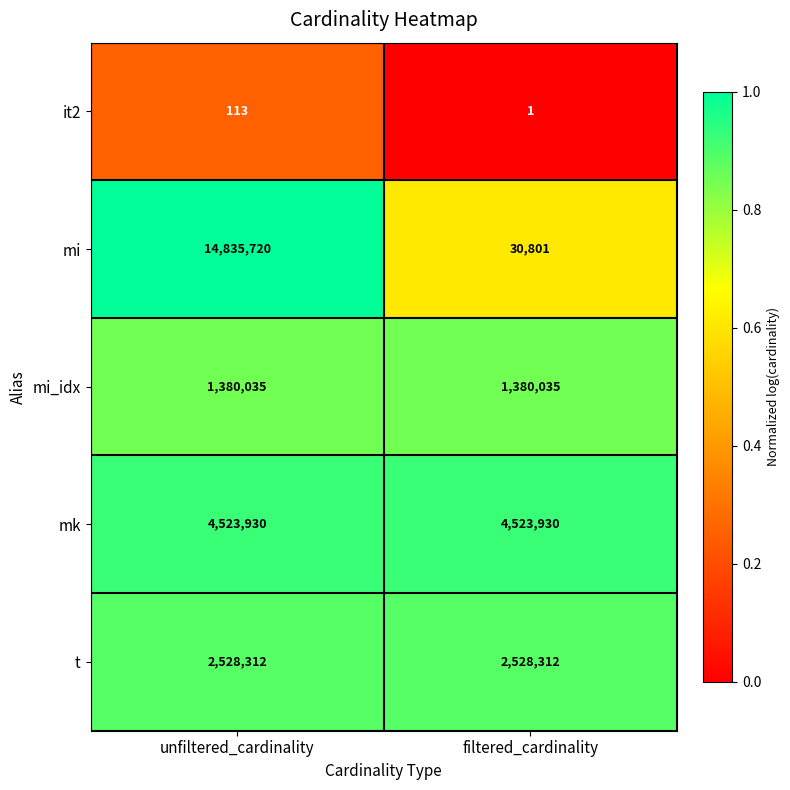

Rank the series by their maximum value, from highest to lowest.

mi, mk, t, mi_idx, it2